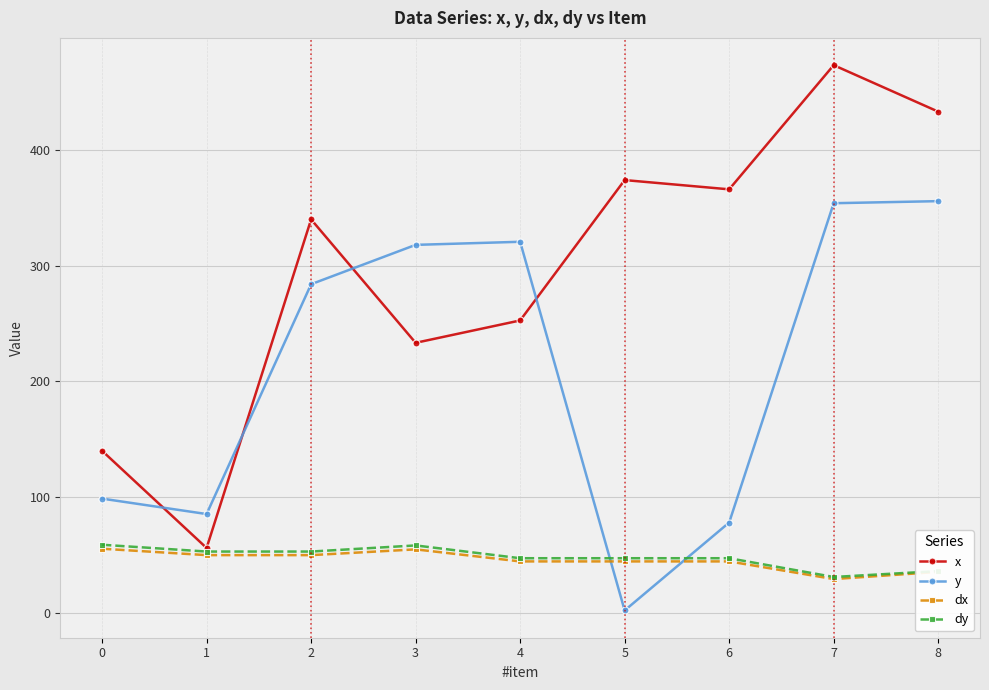

What is the difference between the highest and lowest values at 0?

84.6